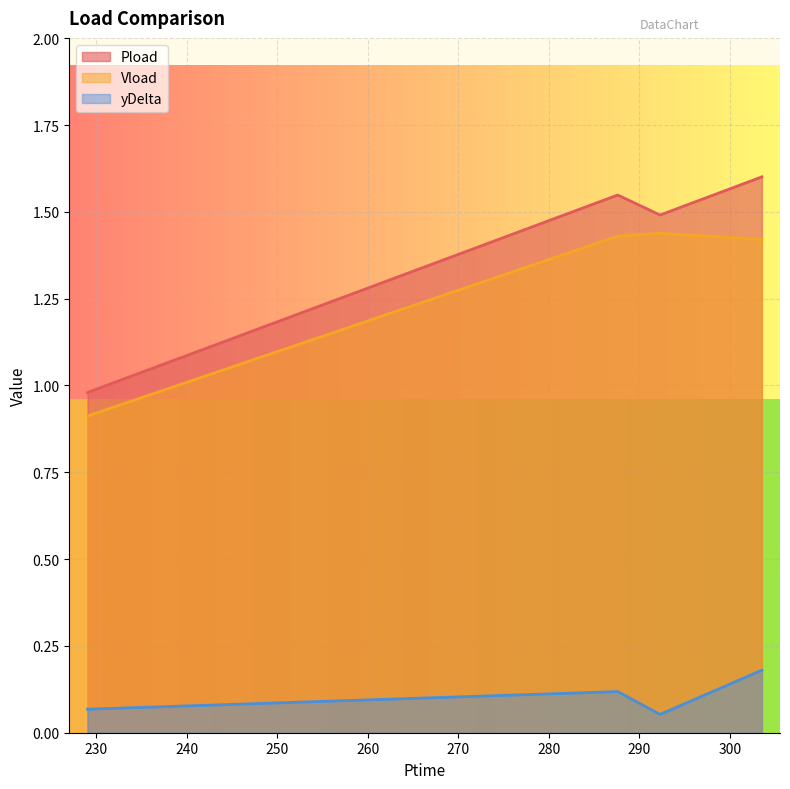

True or false: Vload has a value of 0.9 at 229.044.

True